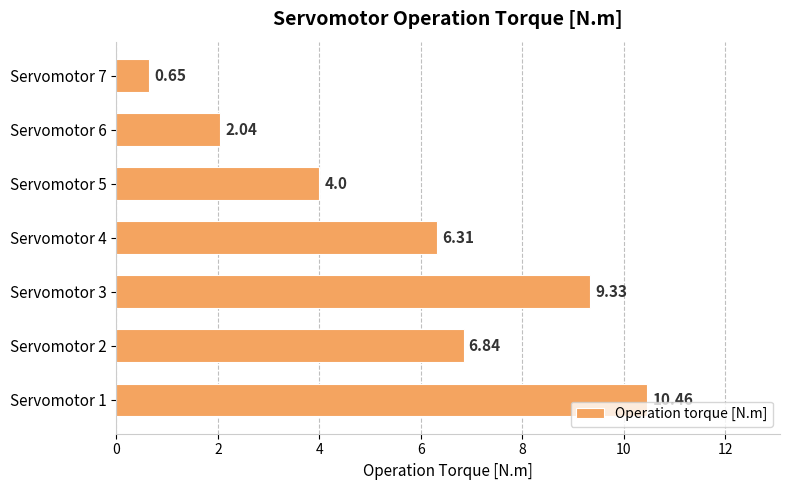

What is the difference between the maximum and minimum values?

9.8